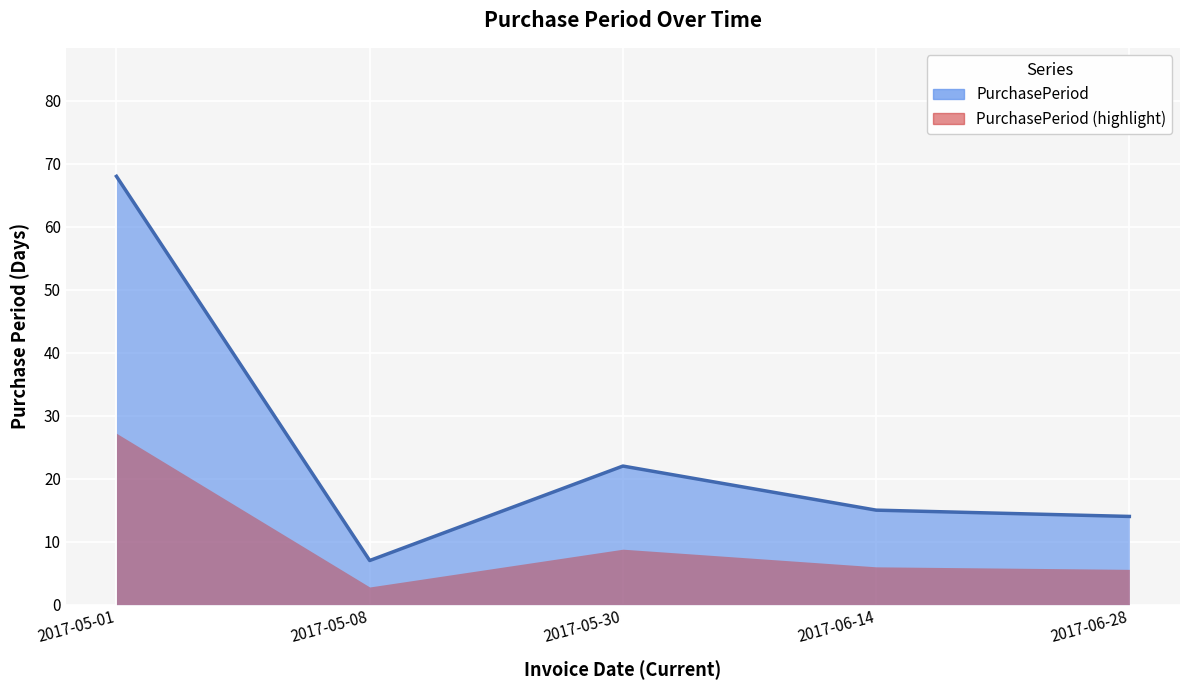

Rank the categories by value from highest to lowest.

2017-05-01, 2017-05-30, 2017-06-14, 2017-06-28, 2017-05-08